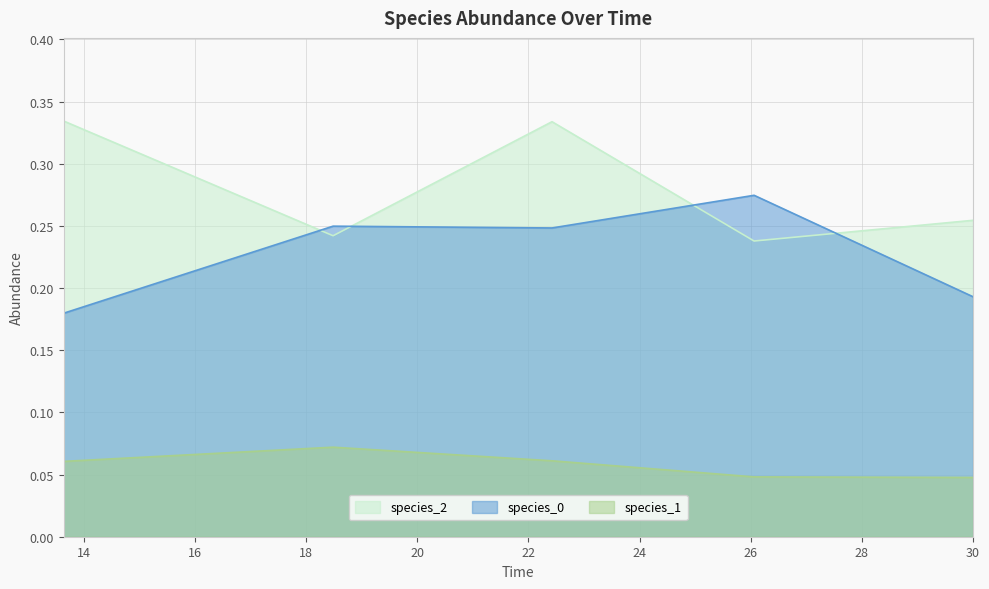

What is the spread (max minus min) of values at 30.0?

0.2